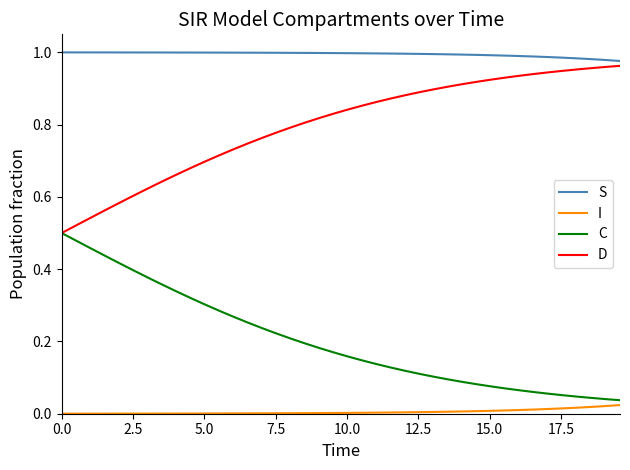

True or false: C and S cross at least once.

False